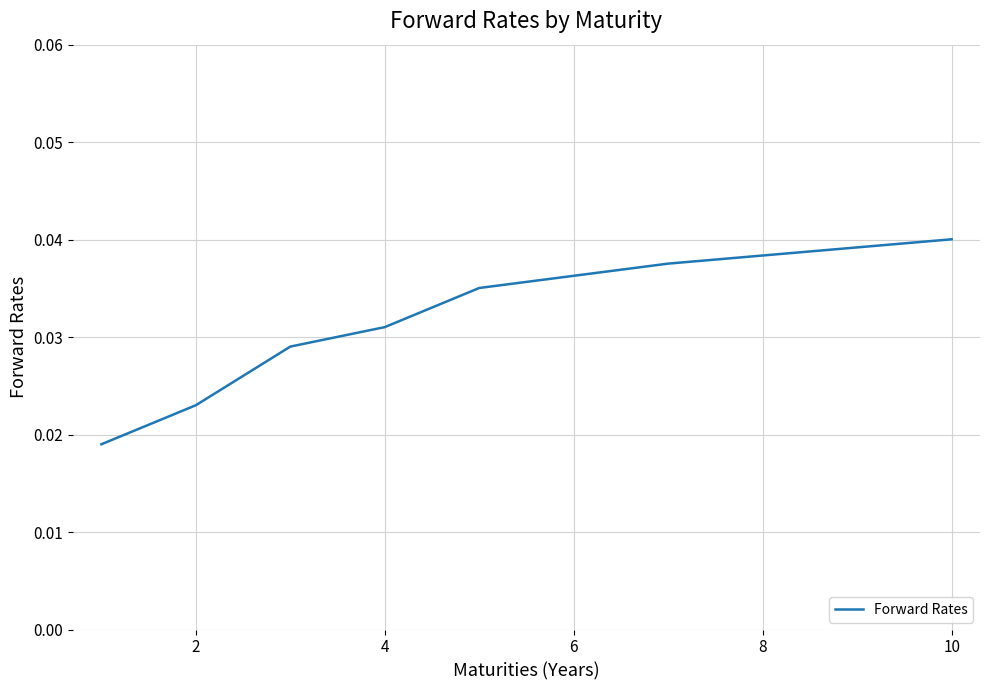

True or false: there are more than 1 points higher than both neighbors.

False